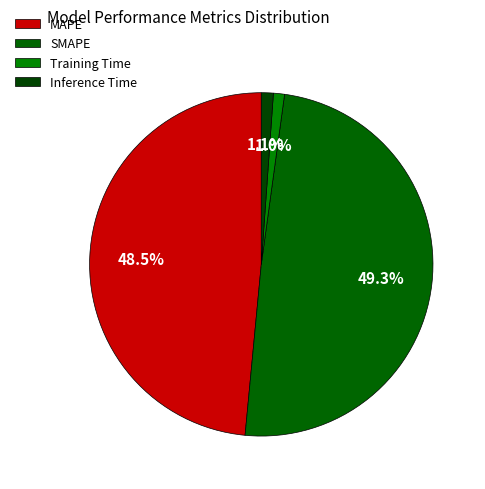

Is it true that Training Time is 1% of the pie?

True